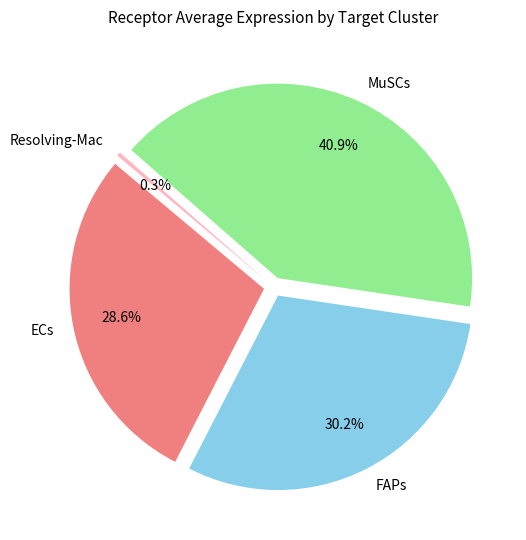

Rank the categories by value from lowest to highest.

Resolving-Mac, ECs, FAPs, MuSCs